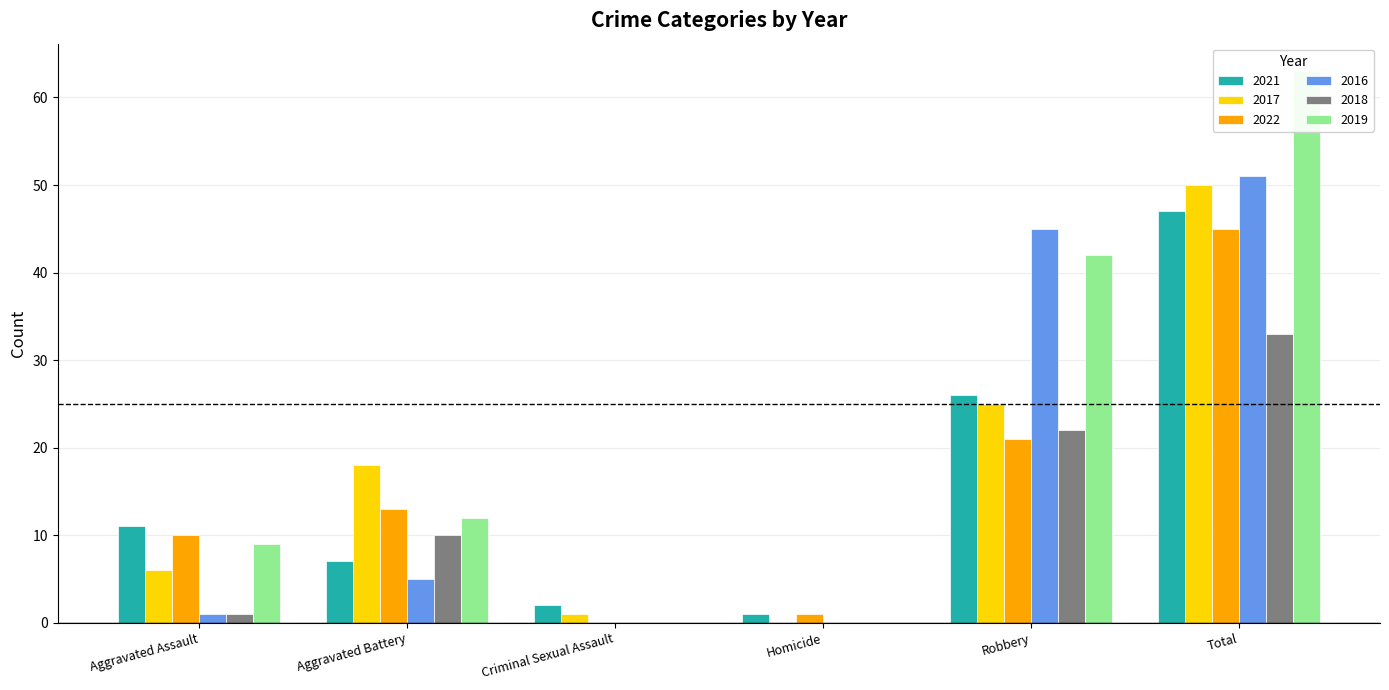

At Total, list the series in order from smallest to largest.

2018, 2022, 2021, 2017, 2016, 2019